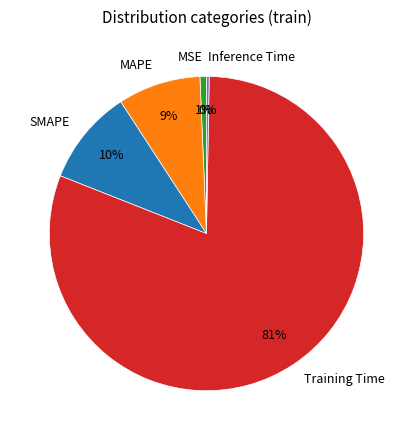

Which slice is the largest?

Training Time